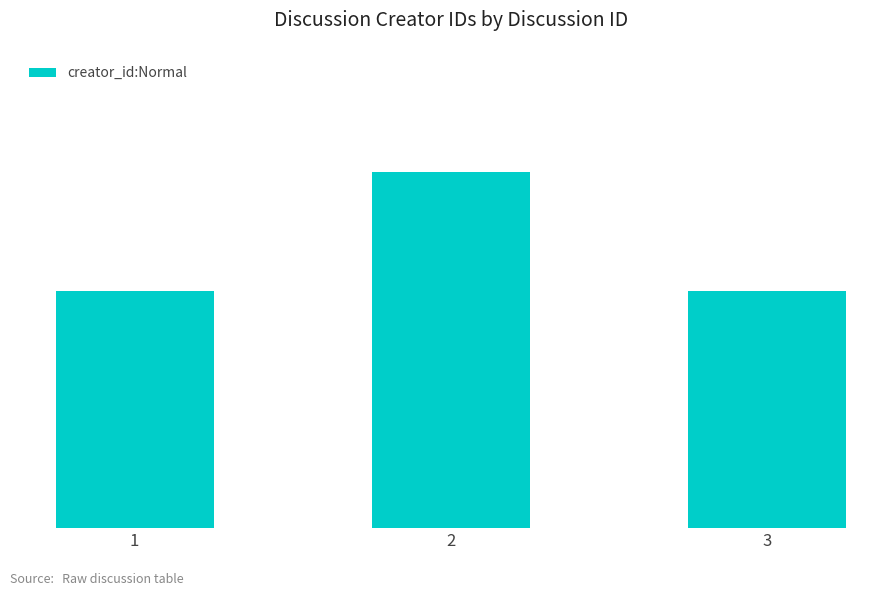

Are the bars horizontal?

No